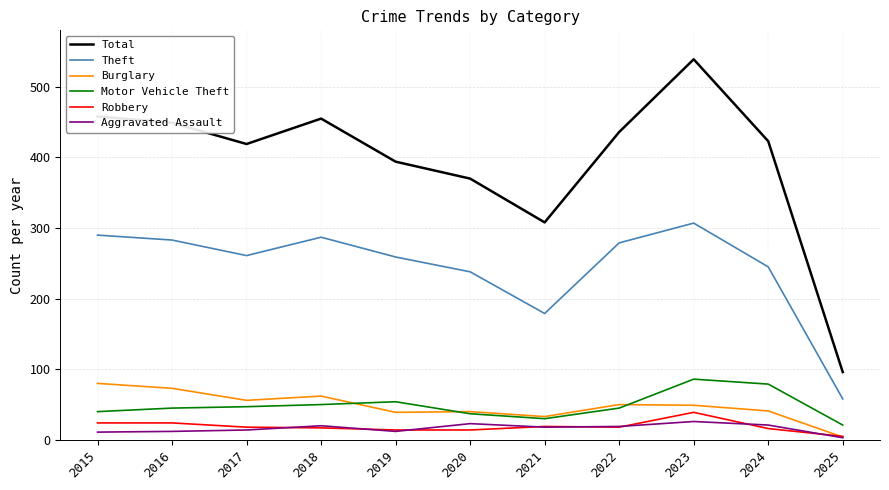

At which label does Total reach its minimum?

2025